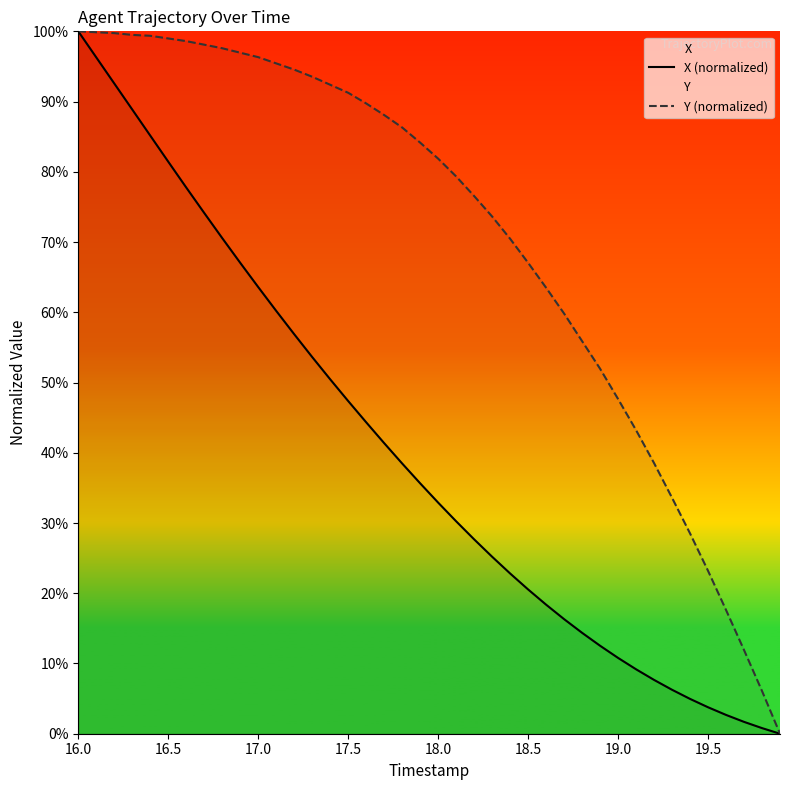

Which category has the highest value in the X (normalized) series?

16.0